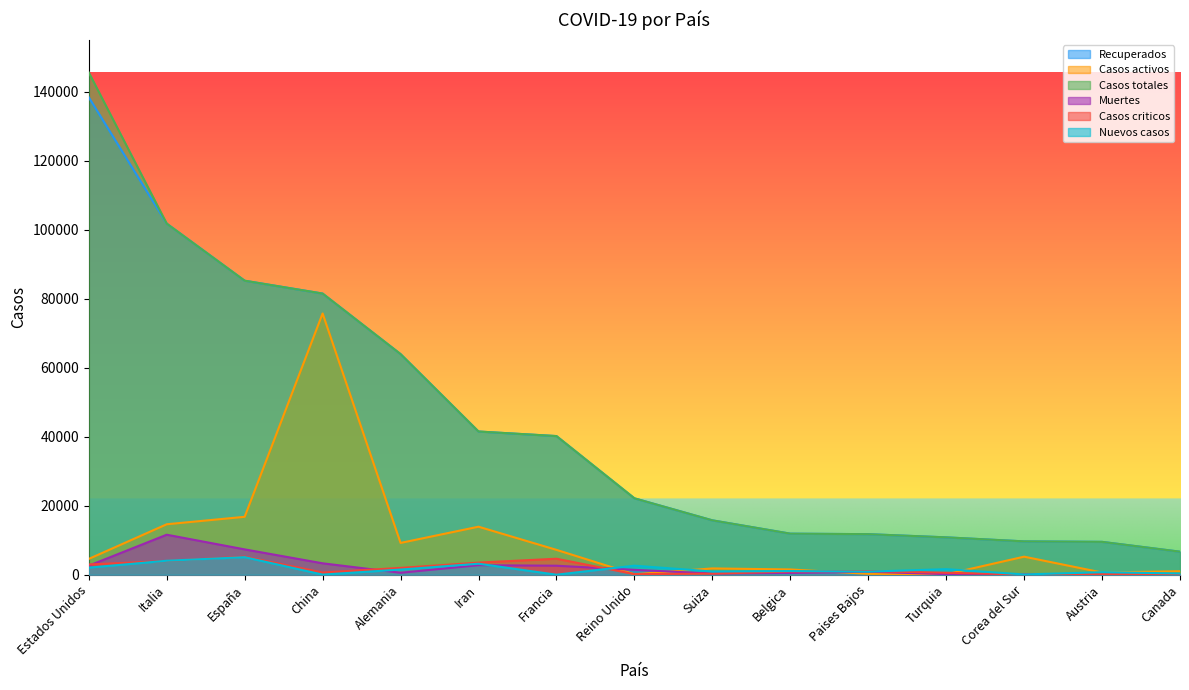

Reading right to left, what are all the values shown in this chart?

Recuperados: Canada=6671	Austria=9520	Corea del Sur=9661	Turquia=10827	Paises Bajos=11750	Belgica=11899	Suiza=15760	Reino Unido=22141	Francia=40174	Iran=41495	Alemania=63929	China=81470	España=85195	Italia=101739	Estados Unidos=138347
Casos activos: Canada=1014	Austria=636	Corea del Sur=5228	Turquia=105	Paises Bajos=250	Belgica=1527	Suiza=1823	Reino Unido=135	Francia=7202	Iran=13911	Alemania=9211	China=75700	España=16780	Italia=14620	Estados Unidos=4579
Casos totales: Canada=6671	Austria=9520	Corea del Sur=9661	Turquia=10827	Paises Bajos=11750	Belgica=11899	Suiza=15760	Reino Unido=22141	Francia=40174	Iran=41495	Alemania=63929	China=81470	España=85195	Italia=101739	Estados Unidos=145542
Muertes: Canada=67	Austria=108	Corea del Sur=158	Turquia=168	Paises Bajos=864	Belgica=513	Suiza=348	Reino Unido=1408	Francia=2606	Iran=2757	Alemania=560	China=3304	España=7340	Italia=11591	Estados Unidos=2616
Casos criticos: Canada=120	Austria=193	Corea del Sur=59	Turquia=568	Paises Bajos=1053	Belgica=927	Suiza=301	Reino Unido=163	Francia=4632	Iran=3511	Alemania=1979	China=633	España=5231	Italia=3981	Estados Unidos=2972
Nuevos casos: Canada=351	Austria=732	Corea del Sur=78	Turquia=1610	Paises Bajos=884	Belgica=1063	Suiza=931	Reino Unido=2619	Francia=0	Iran=3186	Alemania=1494	China=31	España=5085	Italia=4050	Estados Unidos=2051